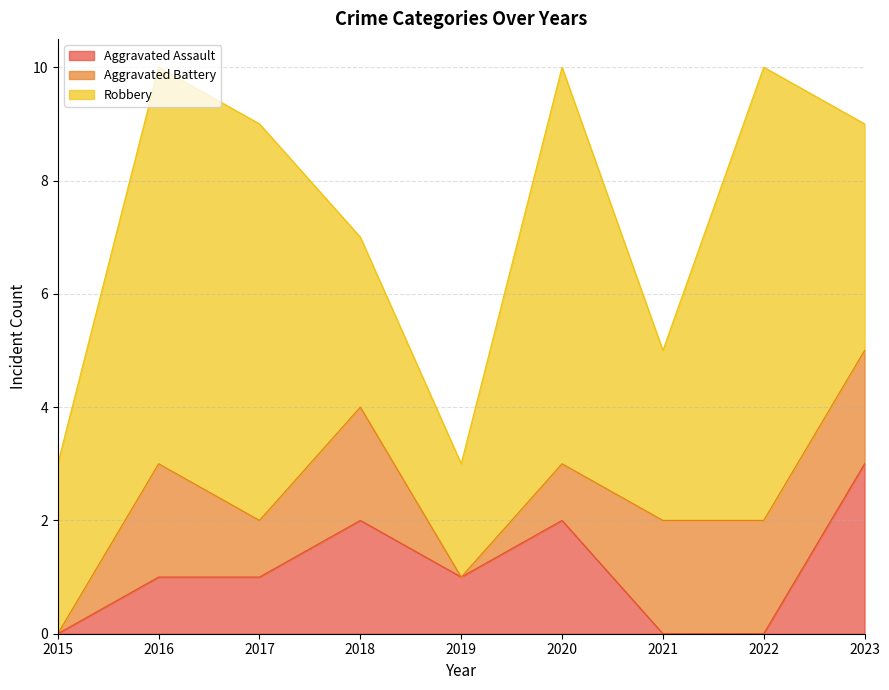

How many values in the Aggravated Assault series exceed 1?

3